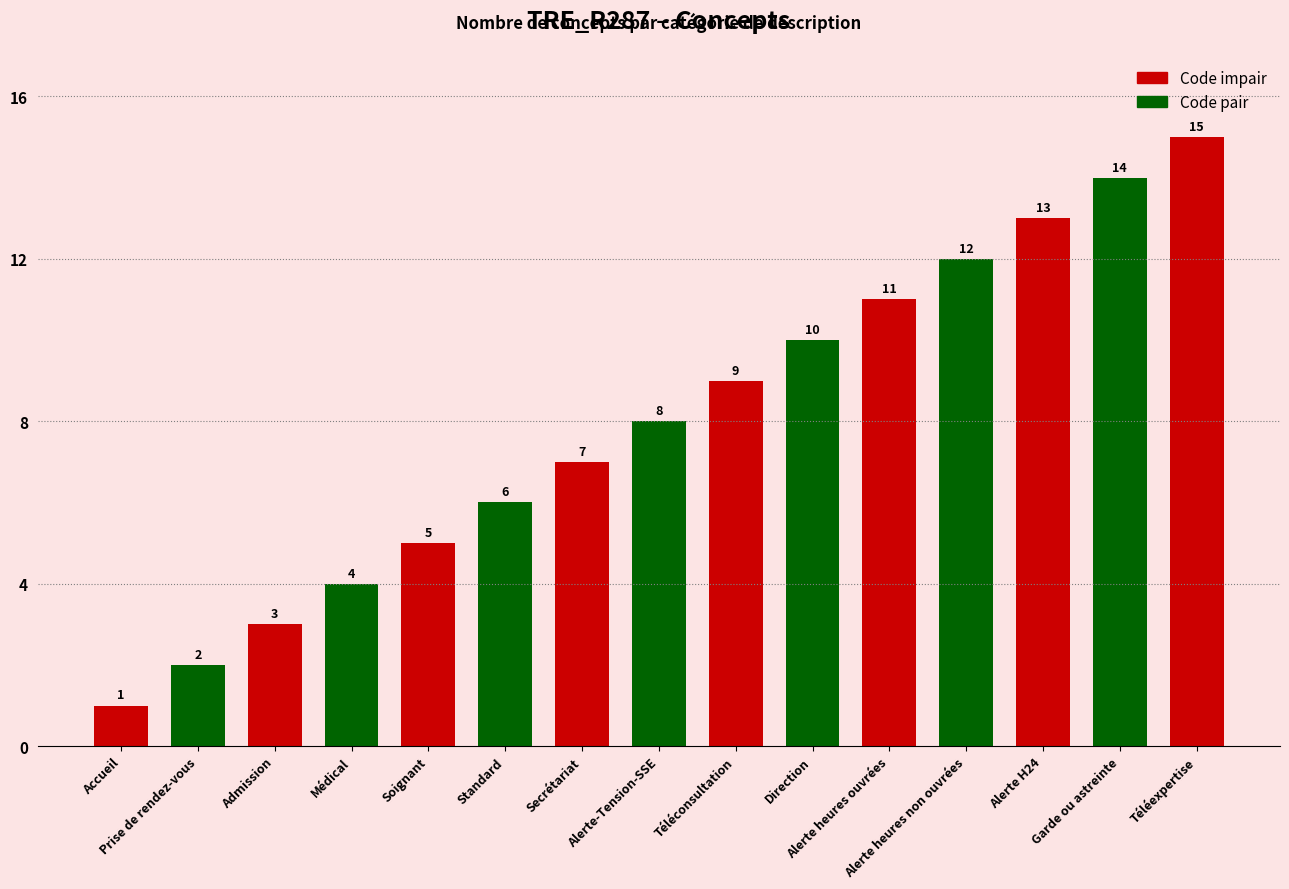

Reading left to right, extract all data points from this chart.

Accueil=1	Prise de rendez-vous=2	Admission=3	Médical=4	Soignant=5	Standard=6	Secrétariat=7	Alerte-Tension-SSE=8	Téléconsultation=9	Direction=10	Alerte heures ouvrées=11	Alerte heures non ouvrées=12	Alerte H24=13	Garde ou astreinte=14	Téléexpertise=15